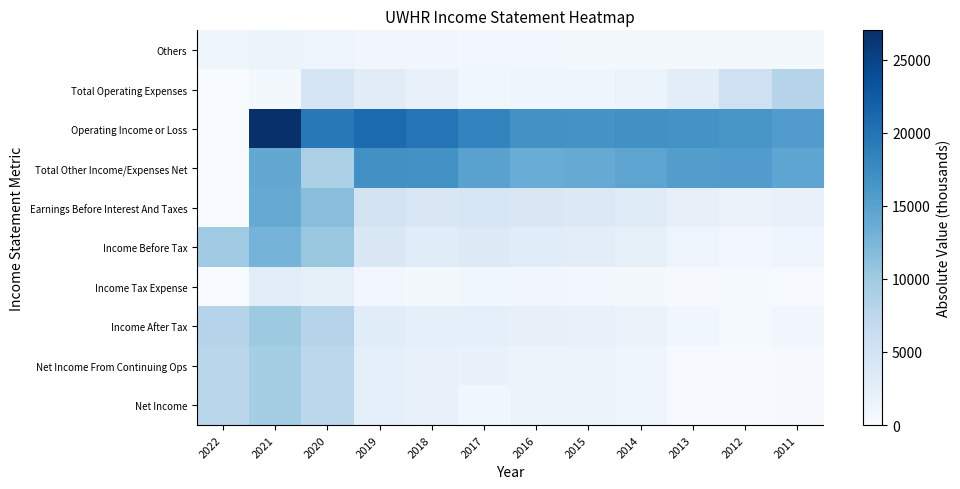

Reading right to left, what are all the values shown in this chart?

Others: 2011=600	2012=600	2013=500	2014=500	2015=600	2016=700	2017=800	2018=900	2019=900	2020=1300	2021=1400	2022=1200
Total Operating Expenses: 2011=8200	2012=5500	2013=2800	2014=1600	2015=1100	2016=1200	2017=1000	2018=2000	2019=3000	2020=4600	2021=600	2022=0
Operating Income or Loss: 2011=15600	2012=16300	2013=16700	2014=16900	2015=16700	2016=16800	2017=18300	2018=19900	2019=20800	2020=19500	2021=27000	2022=0
Total Other Income/Expenses Net: 2011=14500	2012=15600	2013=15400	2014=14600	2015=13900	2016=13700	2017=14900	2018=16800	2019=16900	2020=9000	2021=14200	2022=0
Earnings Before Interest And Taxes: 2011=1900	2012=1700	2013=2200	2014=3200	2015=3700	2016=4100	2017=4300	2018=4100	2019=4900	2020=11600	2021=14000	2022=0
Income Before Tax: 2011=1100	2012=800	2013=1300	2014=2300	2015=2800	2016=3100	2017=3400	2018=3100	2019=3900	2020=10400	2021=12800	2022=10000
Income Tax Expense: 2011=200	2012=400	2013=300	2014=600	2015=800	2016=900	2017=1000	2018=600	2019=800	2020=2300	2021=2800	2022=0
Income After Tax: 2011=900	2012=400	2013=1000	2014=1700	2015=2000	2016=2200	2017=2400	2018=2500	2019=3100	2020=8100	2021=10100	2022=8200
Net Income From Continuing Ops: 2011=300	2012=200	2013=200	2014=1100	2015=1400	2016=1600	2017=1800	2018=1900	2019=2500	2020=7500	2021=9500	2022=7700
Net Income: 2011=300	2012=200	2013=200	2014=1100	2015=1400	2016=1600	2017=1000	2018=1900	2019=2500	2020=7500	2021=9500	2022=7700